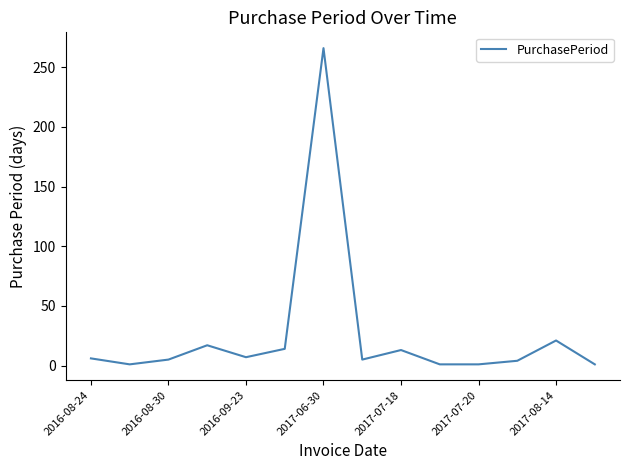

Does the chart display data point markers on the line(s)?

No